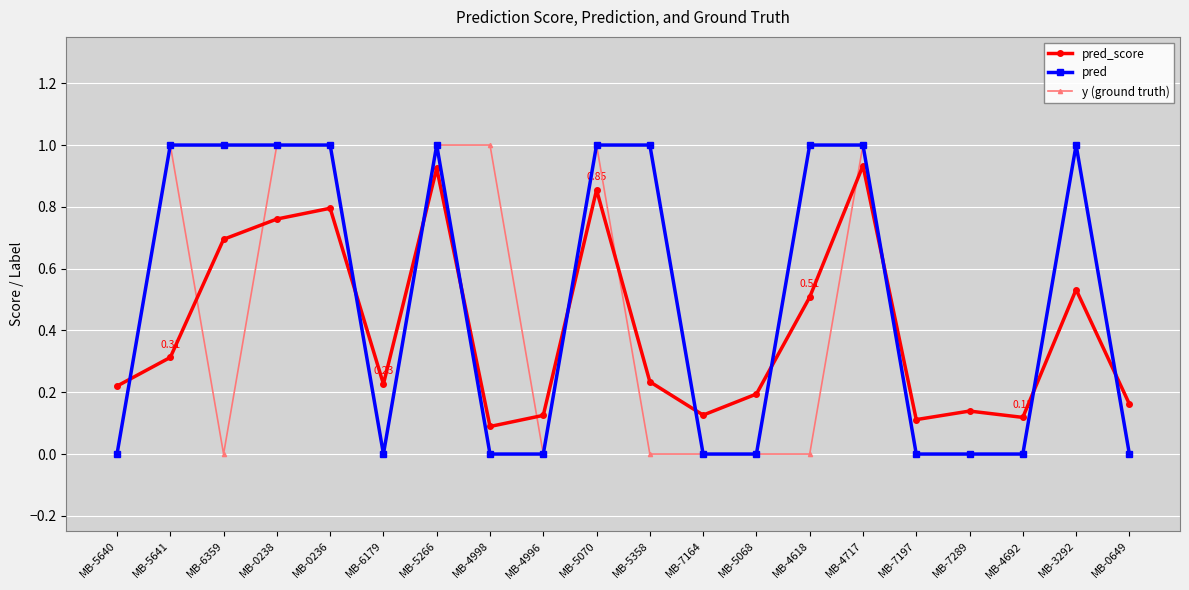

How many times do pred and pred_score cross each other?

10